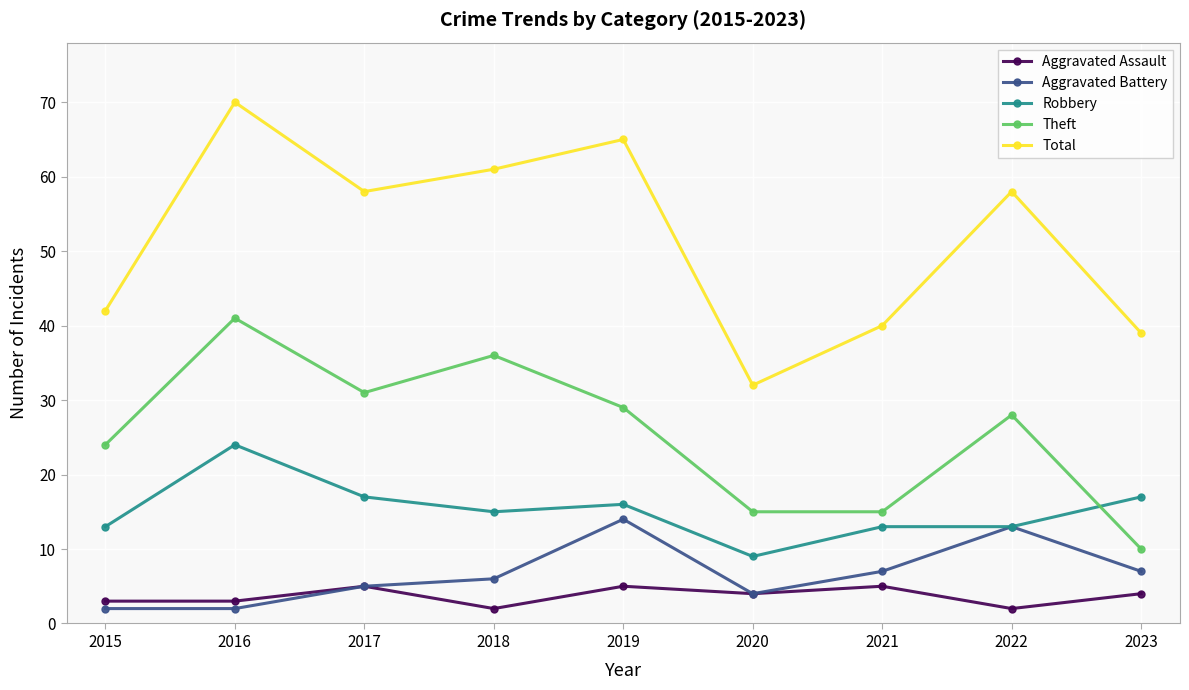

What is the maximum value shown in the chart?

70